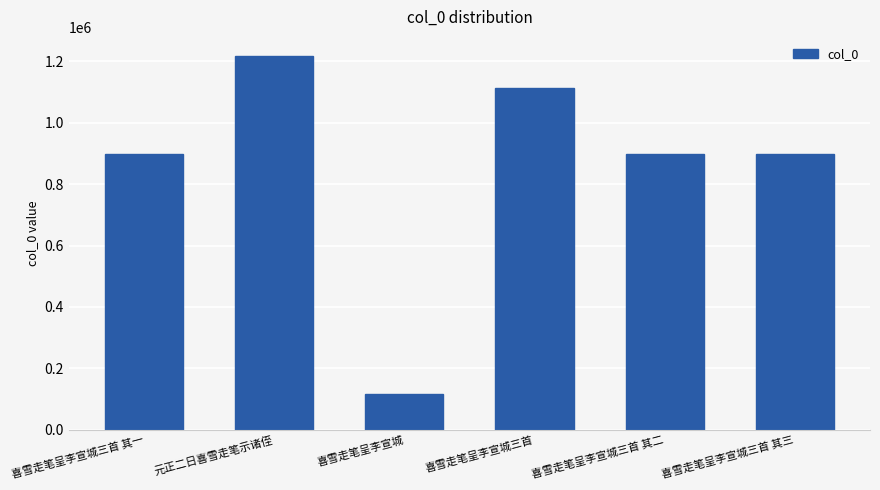

What is the sum of all values?

5137151